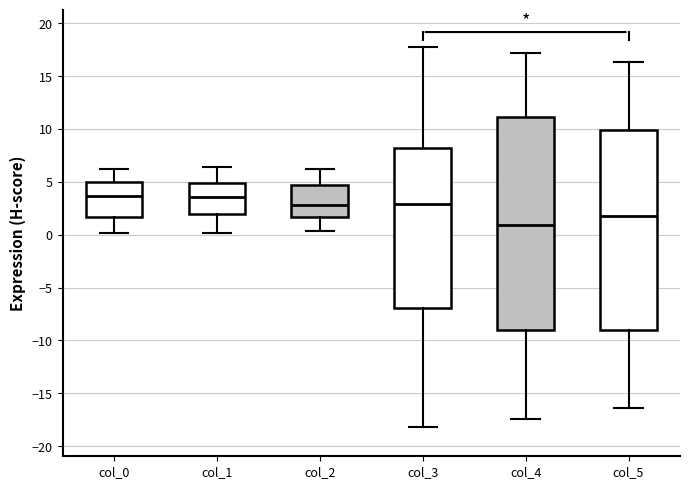

Which box has the lowest median line?

col_4